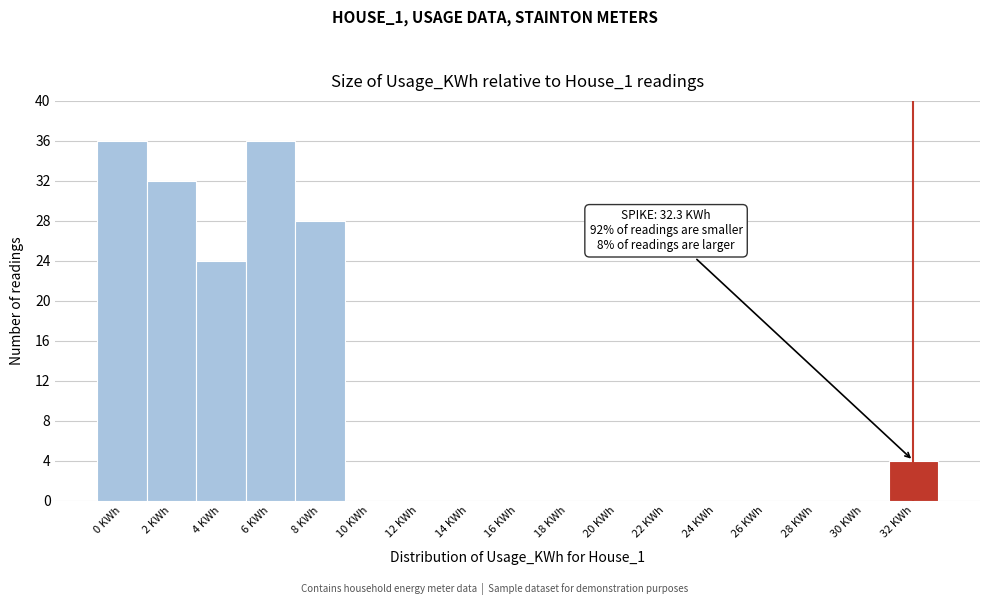

Reading right to left, list all the values displayed in this chart.

32 KWh=4	30 KWh=0	28 KWh=0	26 KWh=0	24 KWh=0	22 KWh=0	20 KWh=0	18 KWh=0	16 KWh=0	14 KWh=0	12 KWh=0	10 KWh=0	8 KWh=28	6 KWh=36	4 KWh=24	2 KWh=32	0 KWh=36